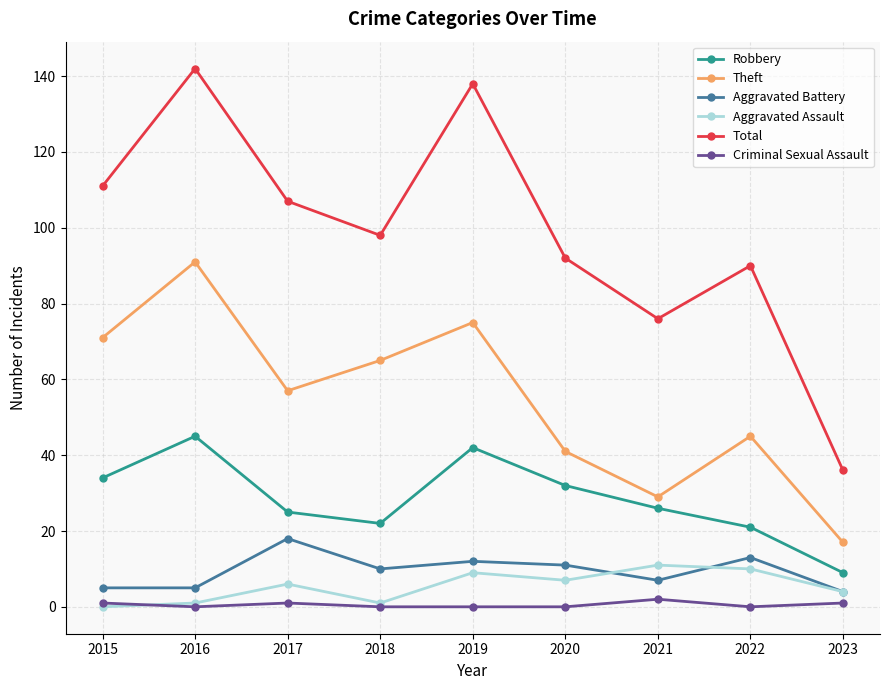

How many data points in Aggravated Assault are less than 6?

4